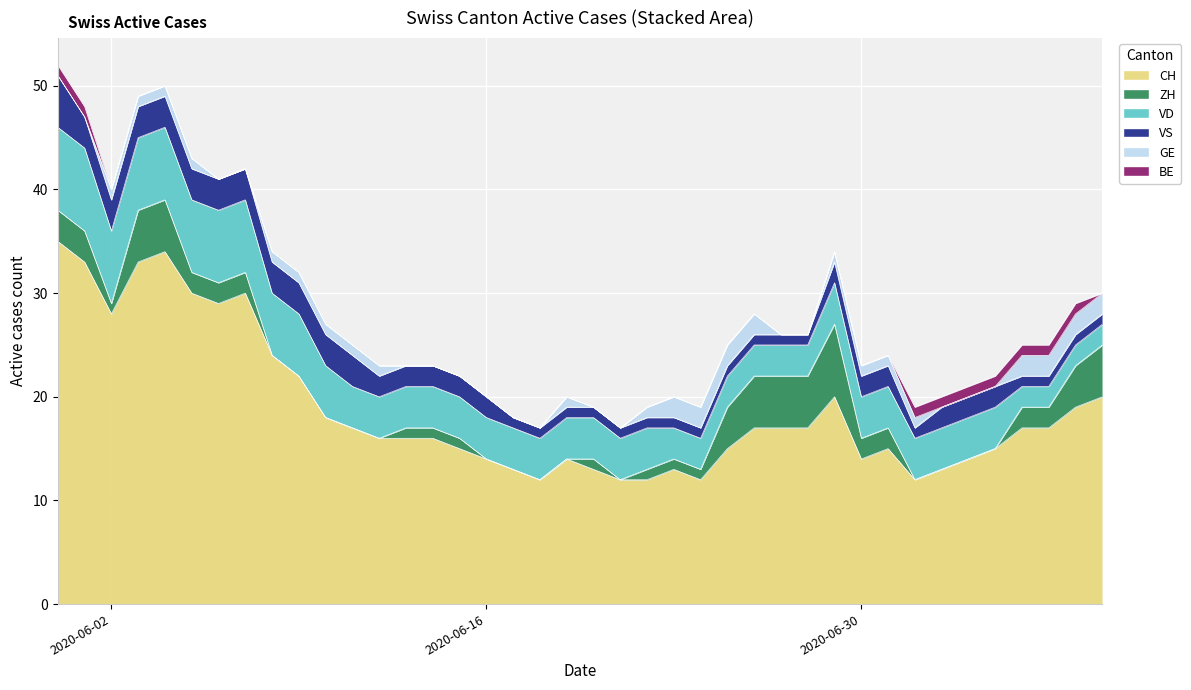

Which category has the highest value in the ZH series?

2020-06-29